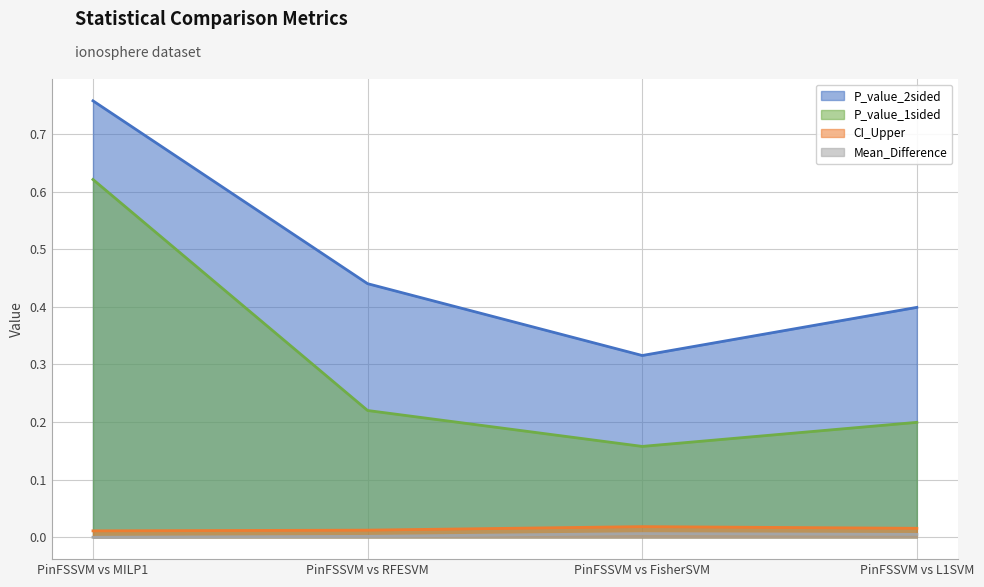

At which label does Mean_Difference reach its peak?

PinFSSVM vs FisherSVM